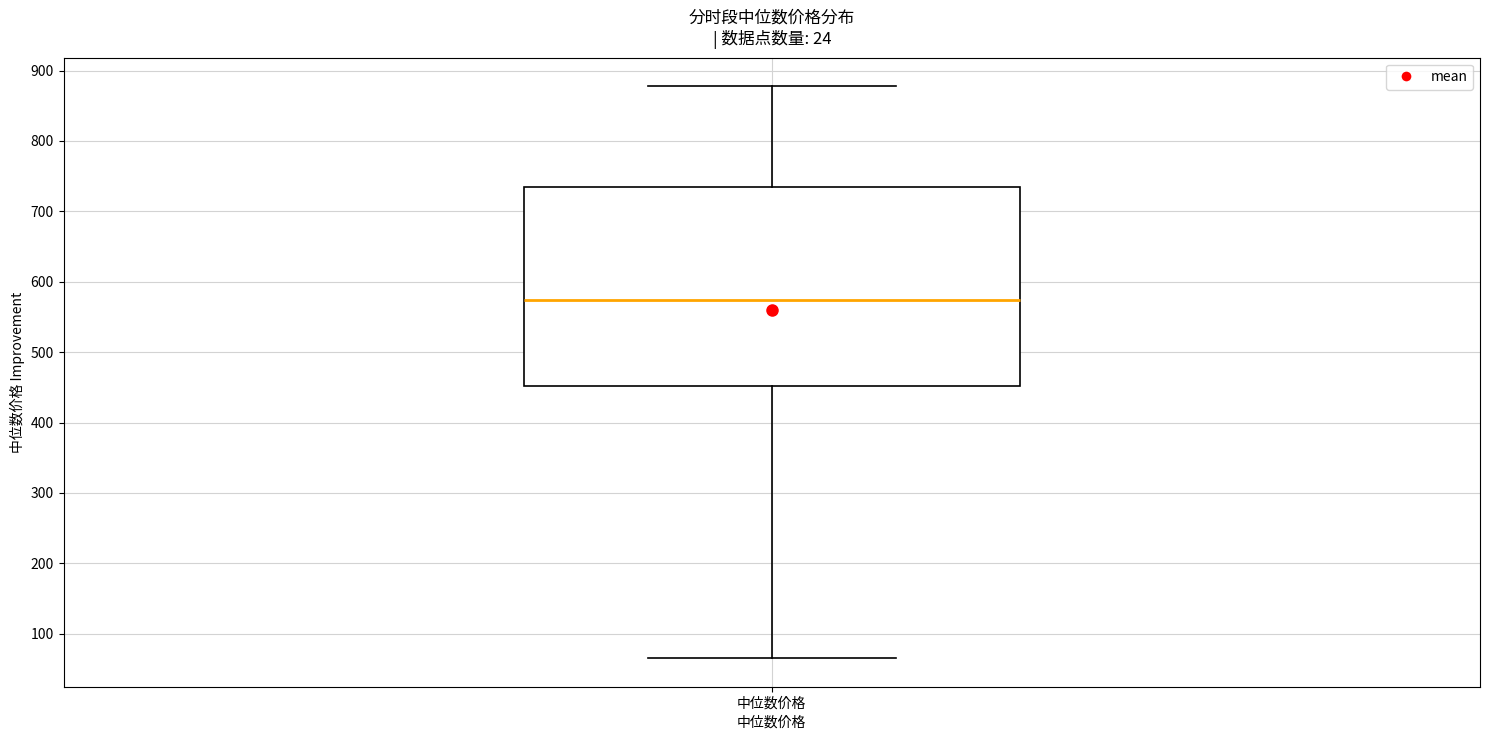

Where does the lower whisker of the box for 中位数价格 end on the y-axis? The values are not printed on the chart, so give them approximately, as read against the axis.

70